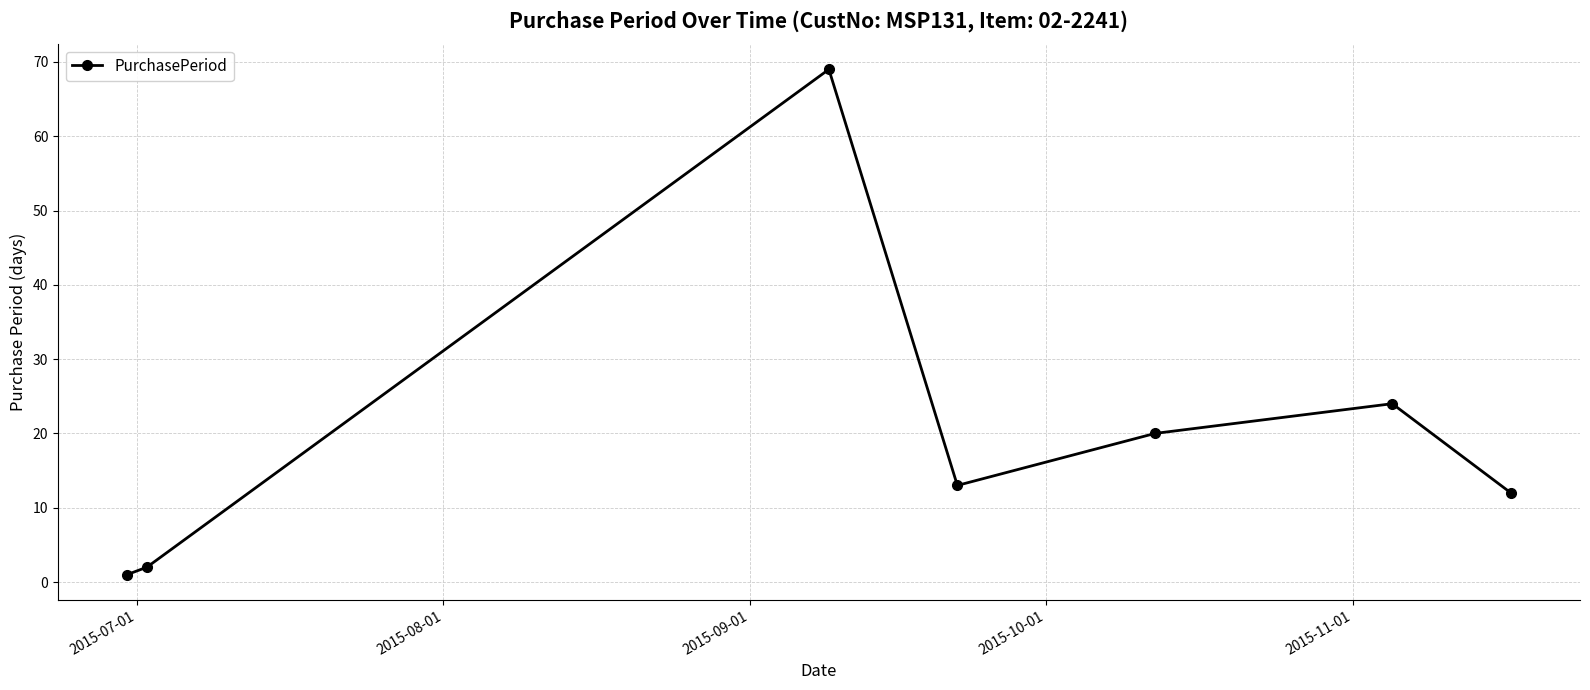

What is the maximum value shown in the chart?

69